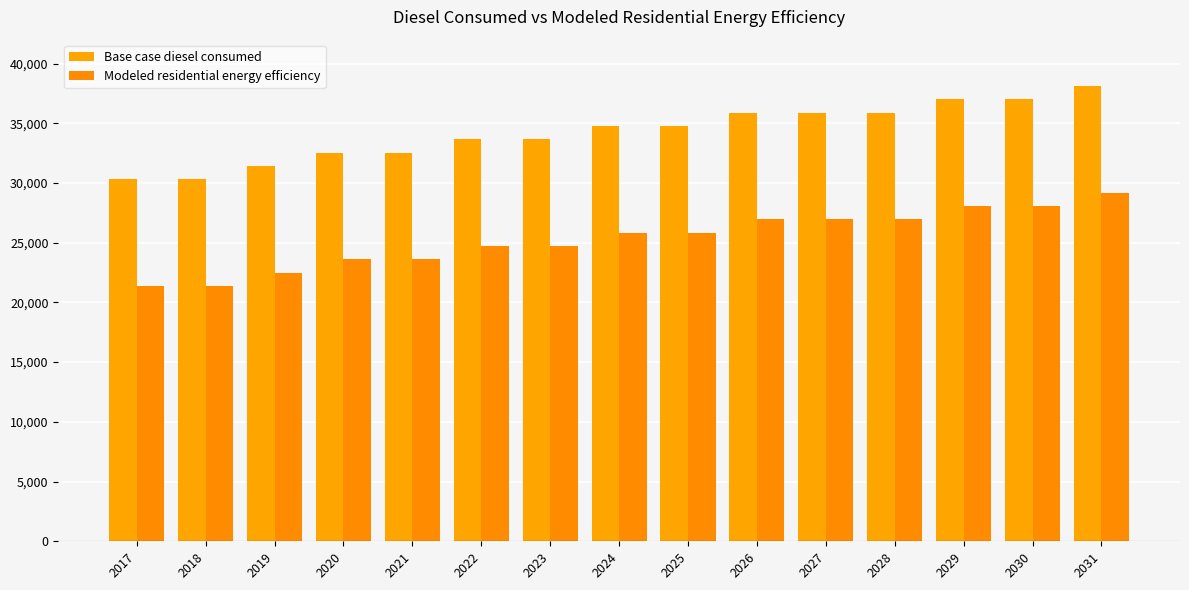

Reading right to left, transcribe all the data shown in this chart.

Base case diesel consumed: 2031=38122.3	2030=37005.3	2029=37005.3	2028=35888.4	2027=35888.4	2026=35888.4	2025=34771.4	2024=34771.4	2023=33654.4	2022=33654.4	2021=32537.4	2020=32537.4	2019=31420.4	2018=30303.4	2017=30303.4
Modeled residential energy efficiency: 2031=29202.4	2030=28085.4	2029=28085.4	2028=26968.4	2027=26968.4	2026=26968.4	2025=25851.4	2024=25851.4	2023=24734.4	2022=24734.4	2021=23617.4	2020=23617.4	2019=22500.5	2018=21383.5	2017=21383.5